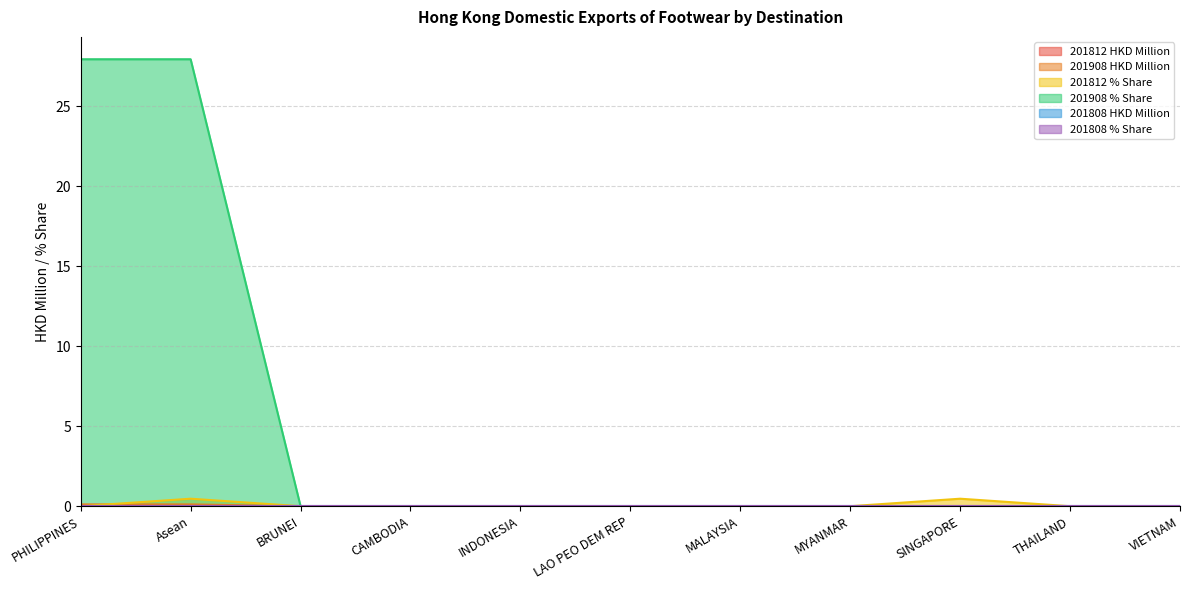

Does the chart display data point markers on the line(s)?

No